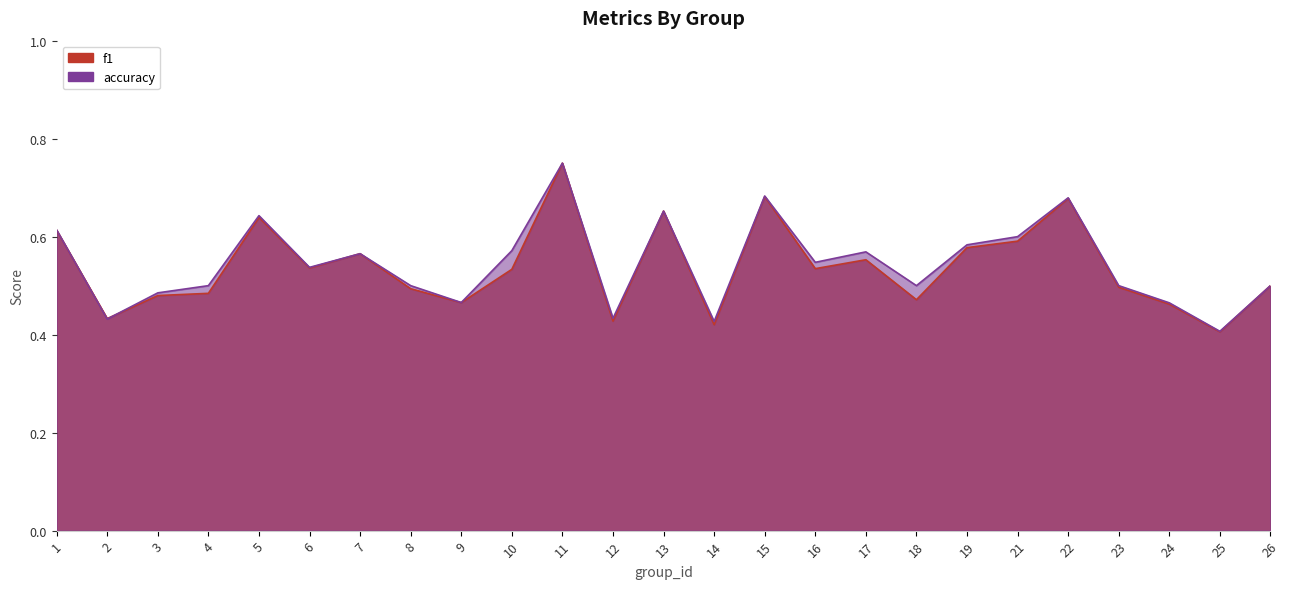

At which category is the sum across all series the highest?

11